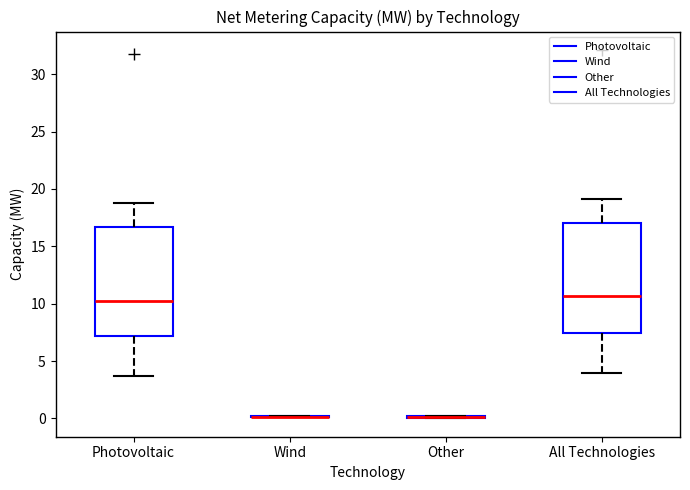

Reading left to right, read every box against the y-axis: the position of its median line, the range the box covers, and the ends of its whiskers. The values are not printed on the chart, so give them approximately, as read against the axis.

Photovoltaic: median 10.5, box 7.0 to 16.5, whiskers 3.5 to 19.0
Wind: box collapsed to a line at 0.0, whiskers 0.0 to 0.0
Other: box collapsed to a line at 0.0, whiskers 0.0 to 0.0
All Technologies: median 10.5, box 7.5 to 17.0, whiskers 4.0 to 19.0